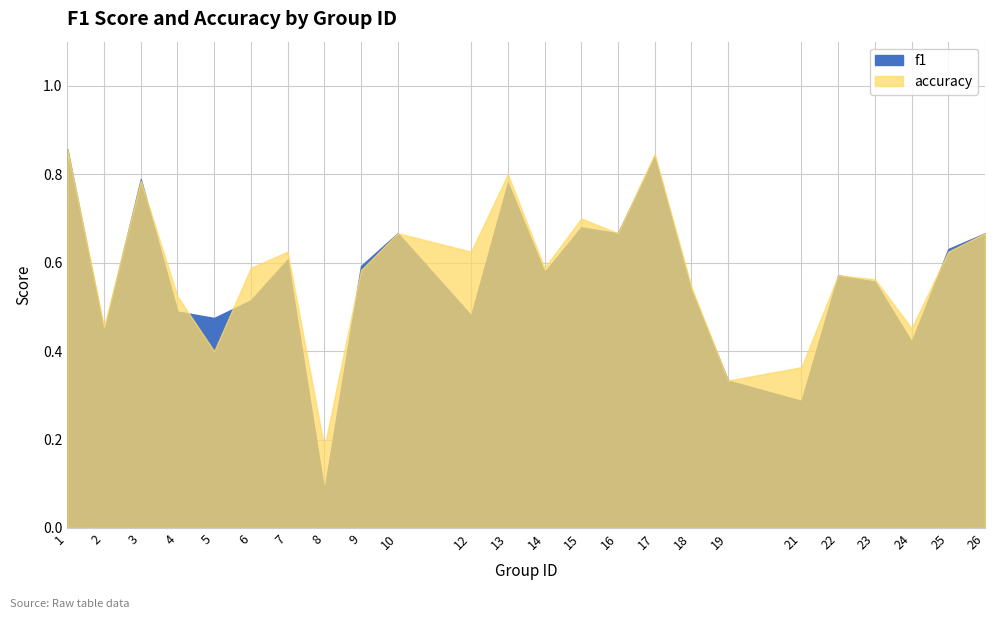

What is the difference between the second highest and second lowest values in the f1 series?

0.6